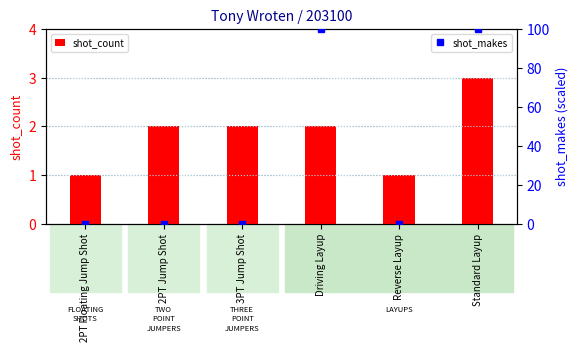

The value of shot_count at 3PT Jump Shot is 2. True or false?

True